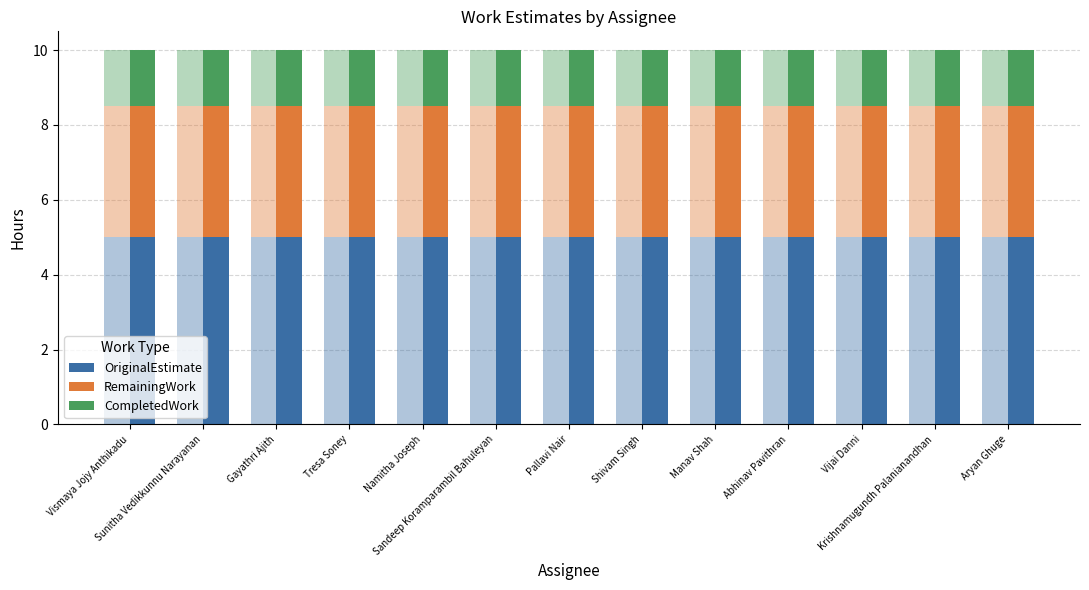

Reading left to right, what are all the values shown in this chart?

OriginalEstimate: Vismaya Jojy Anthikadu=5.0	Sunitha Vedikkunnu Narayanan=5.0	Gayathri Ajith=5.0	Tresa Soney=5.0	Namitha Joseph=5.0	Sandeep Koramparambil Bahuleyan=5.0	Pallavi Nair=5.0	Shivam Singh=5.0	Manav Shah=5.0	Abhinav Pavithran=5.0	Vijai Danni=5.0	Krishnamugundh Palanianandhan=5.0	Aryan Ghuge=5.0
RemainingWork: Vismaya Jojy Anthikadu=3.5	Sunitha Vedikkunnu Narayanan=3.5	Gayathri Ajith=3.5	Tresa Soney=3.5	Namitha Joseph=3.5	Sandeep Koramparambil Bahuleyan=3.5	Pallavi Nair=3.5	Shivam Singh=3.5	Manav Shah=3.5	Abhinav Pavithran=3.5	Vijai Danni=3.5	Krishnamugundh Palanianandhan=3.5	Aryan Ghuge=3.5
CompletedWork: Vismaya Jojy Anthikadu=1.5	Sunitha Vedikkunnu Narayanan=1.5	Gayathri Ajith=1.5	Tresa Soney=1.5	Namitha Joseph=1.5	Sandeep Koramparambil Bahuleyan=1.5	Pallavi Nair=1.5	Shivam Singh=1.5	Manav Shah=1.5	Abhinav Pavithran=1.5	Vijai Danni=1.5	Krishnamugundh Palanianandhan=1.5	Aryan Ghuge=1.5